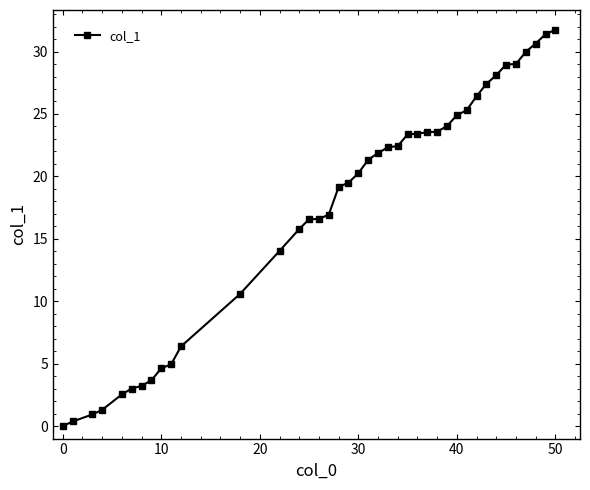

Count the number of values greater than 21.

20